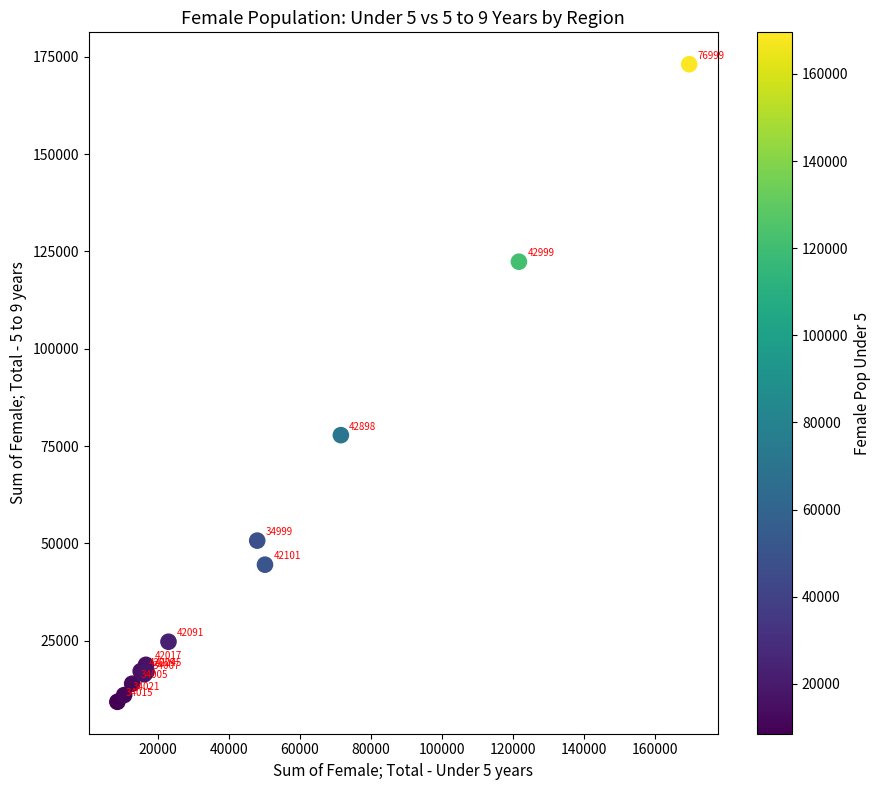

What Y value in the scatter plot is closest to 91193?

77809